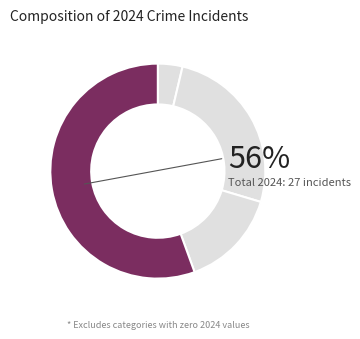

Rank the categories by value from lowest to highest.

Aggravated Assault, Robbery, Aggravated Battery, Theft